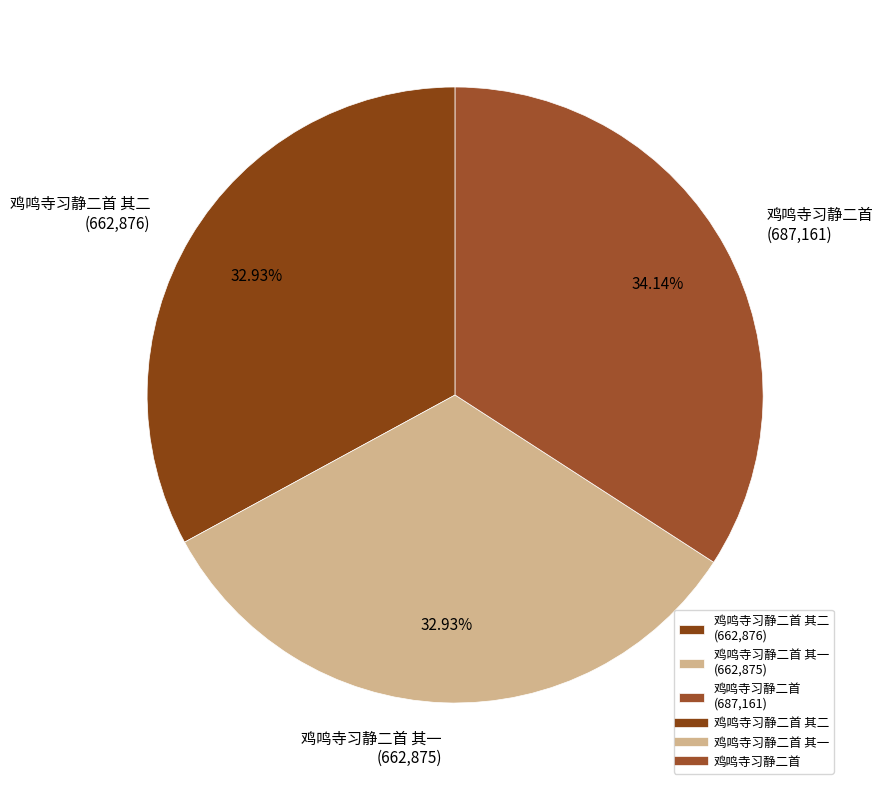

Is there any slice that represents more than half of the pie?

No